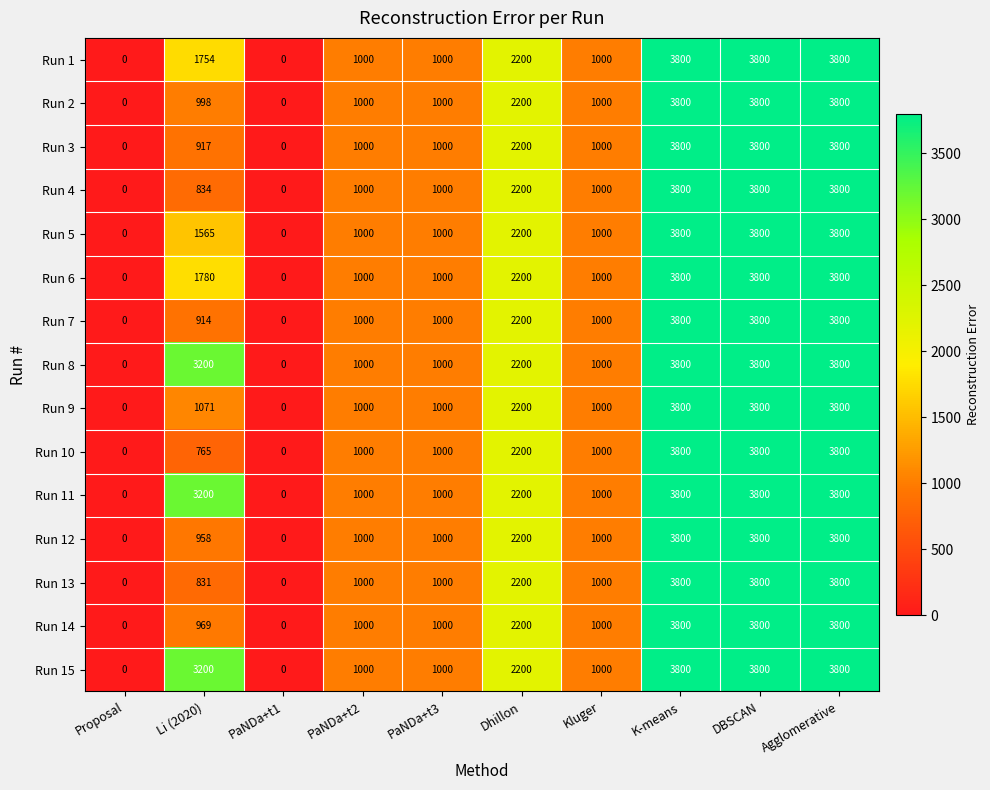

What is the total value across all series at Agglomerative?

57000